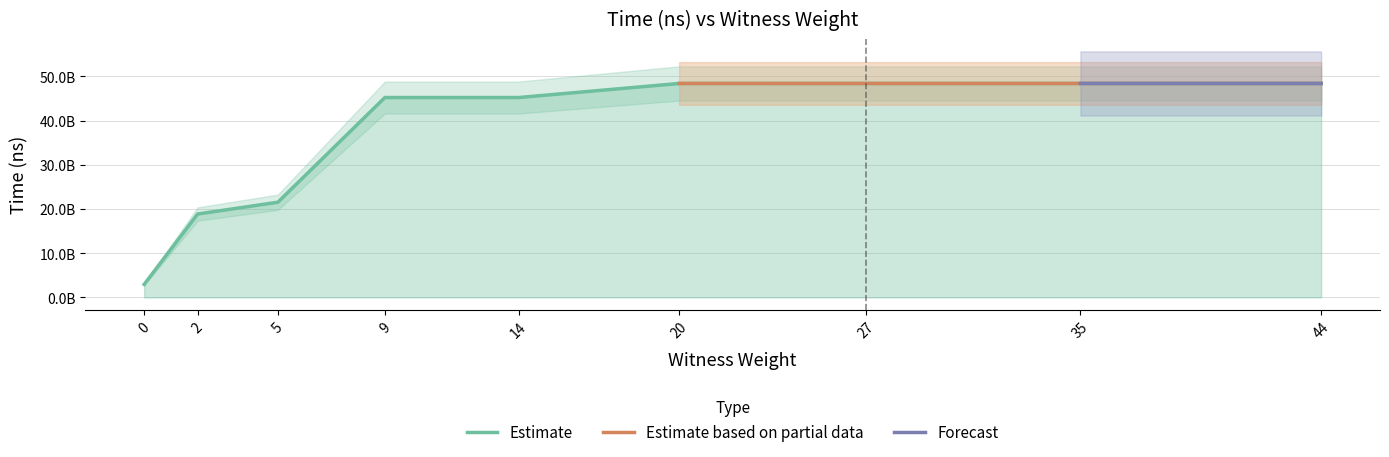

List the labels in order of value, largest first.

44, 35, 27, 20, 14, 9, 5, 2, 0